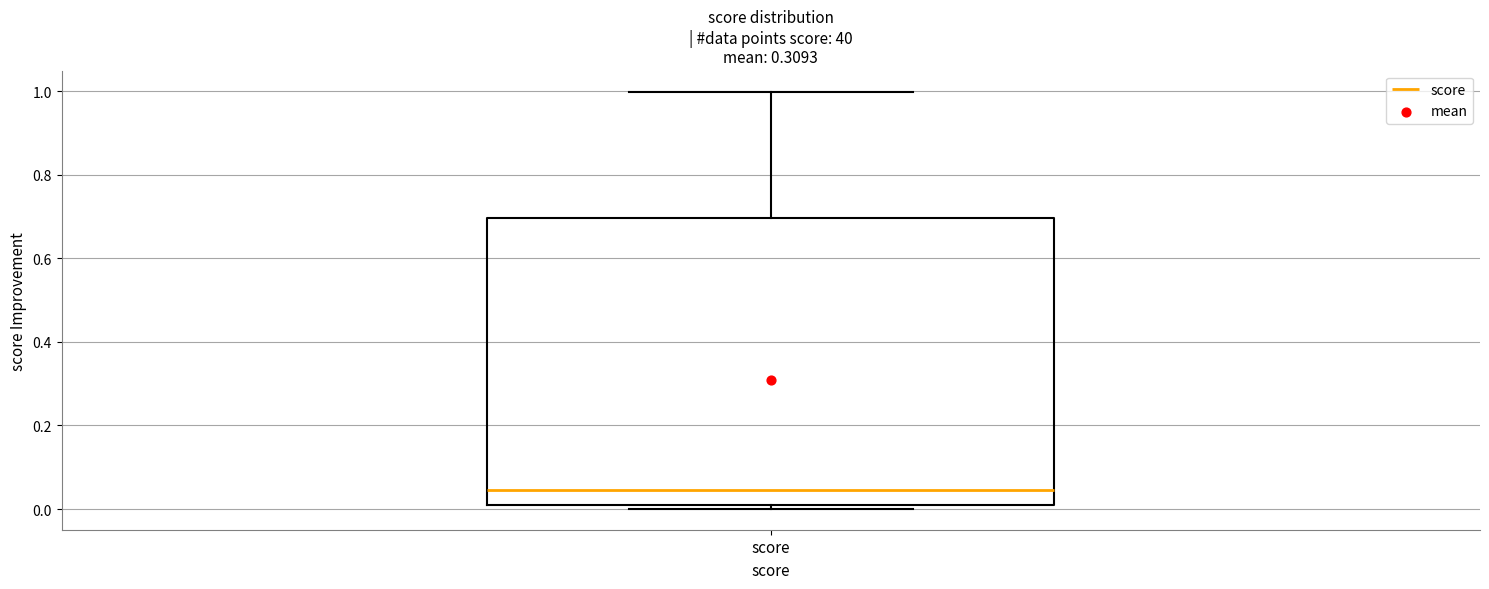

Transcribe this box plot: give where the median line is, the range the box spans, and where the two whiskers end, as read against the y-axis. The values are not printed on the chart, so give them approximately, as read against the axis.

median 0.04, box 0.02 to 0.70, whiskers 0.00 to 1.00